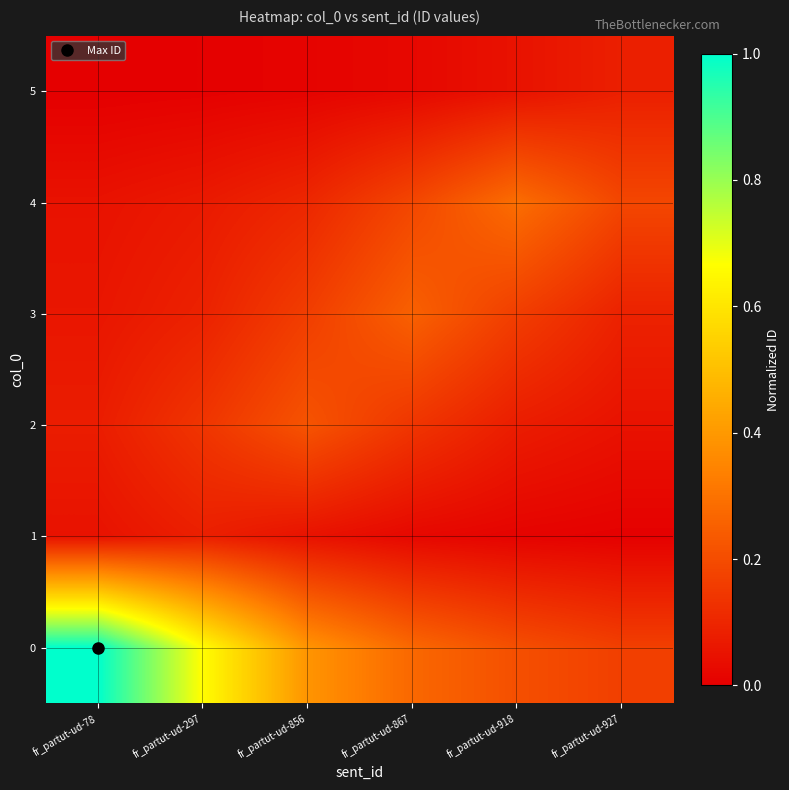

At which category is the sum across all series the highest?

fr_partut-ud-78